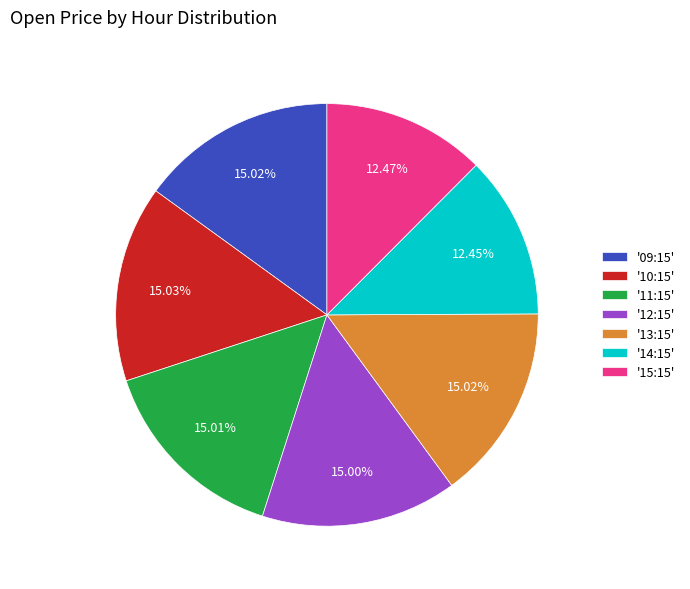

Which has a higher value, '09:15' or '14:15'?

'09:15'